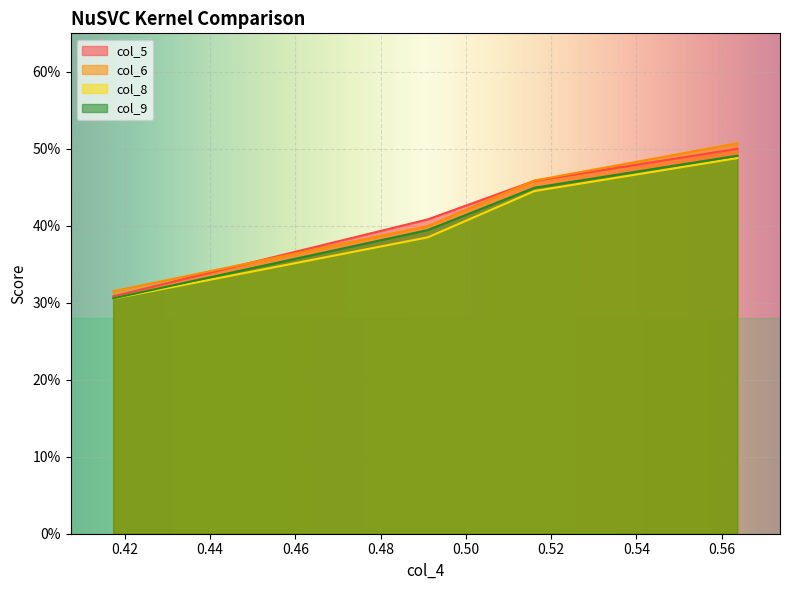

At how many categories does at least one series exceed 0?

4